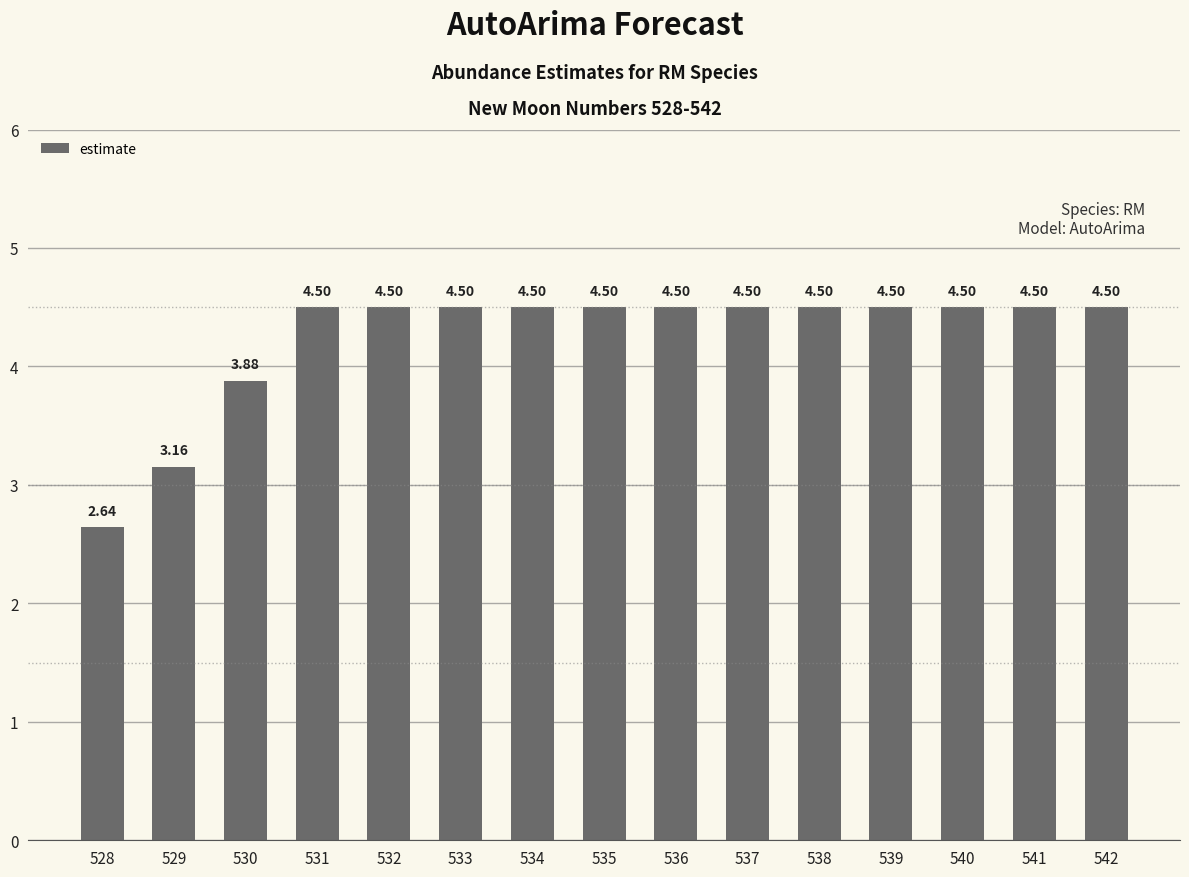

Read the value at 534.

4.5